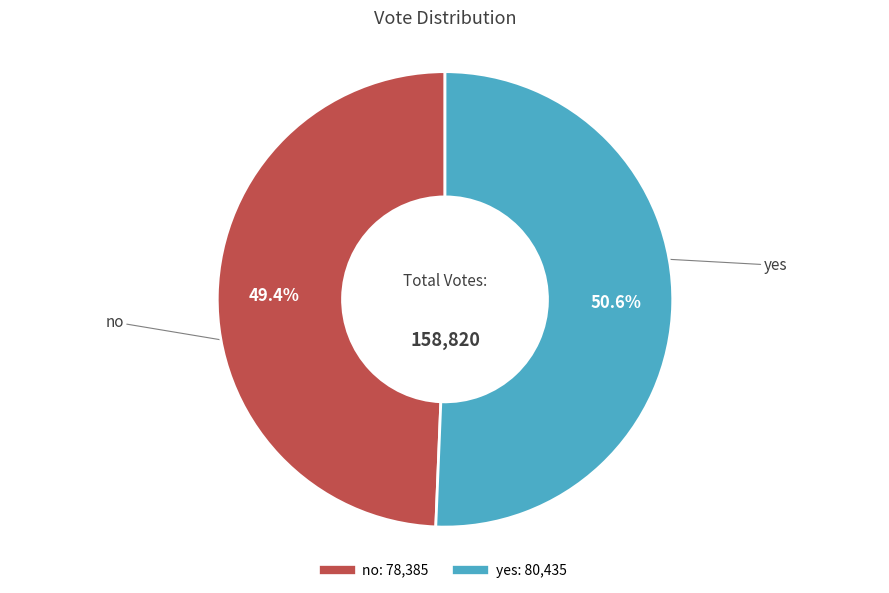

To the nearest percent, what is the average slice percentage?

50%